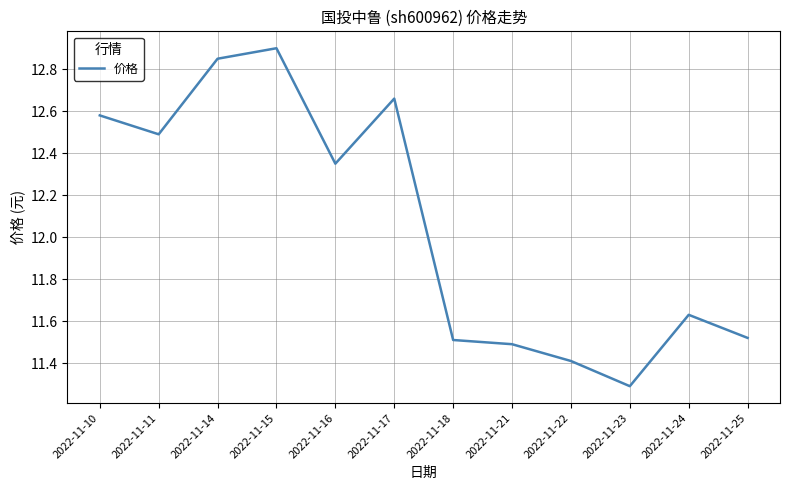

What is the difference between the maximum and minimum values?

1.6